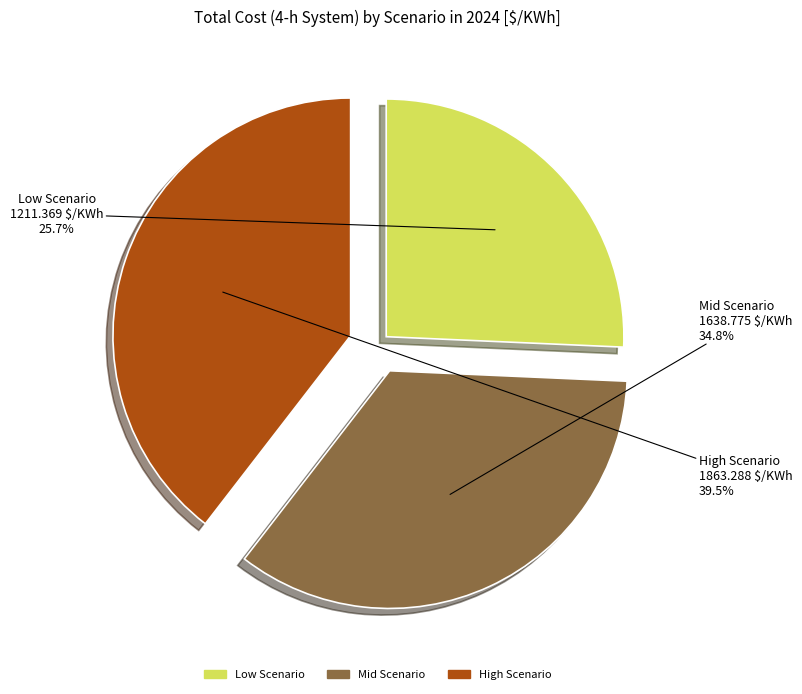

Combined, what portion of the pie is Mid Scenario and High Scenario?

74.3%